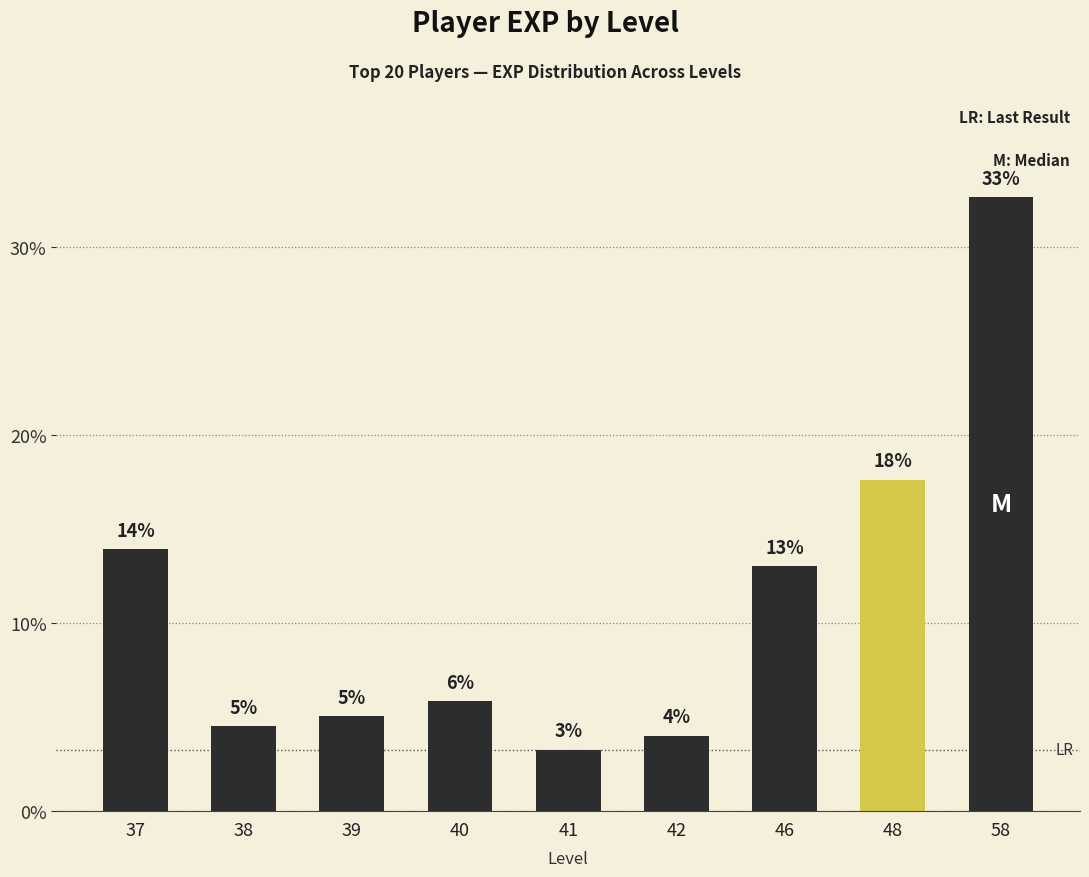

Reading right to left, extract all data points from this chart.

32.7	17.6	13.0	4.0	3.3	5.9	5.1	4.5	13.9